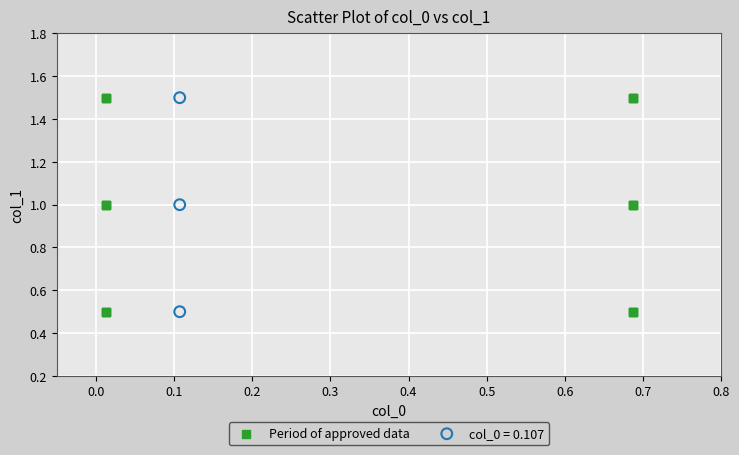

Which series has the widest spread of Y values?

Period of approved data